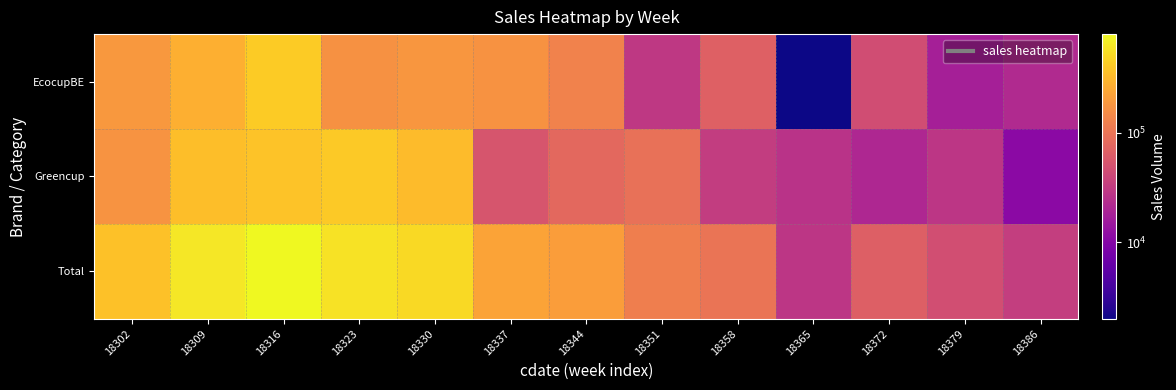

Reading left to right, list all the values displayed in this chart.

EcocupBE: 18302=189280.2	18309=273024.5	18316=421660.2	18323=169315.9	18330=184785.3	18337=172269.3	18344=128452.3	18351=29539.6	18358=68139.5	18365=1996.8	18372=45339.4	18379=17691.7	18386=22084.6
Greencup: 18302=174064.4	18309=343926.1	18316=374230.3	18323=408460.0	18330=328544.0	18337=53271.5	18344=80247.1	18351=92766.5	18358=32338.1	18365=26476.8	18372=21191.2	18379=28605.0	18386=11143.5
Total: 18302=363344.6	18309=616950.6	18316=795890.5	18323=577775.9	18330=513329.3	18337=225540.7	18344=208699.4	18351=122306.0	18358=100477.6	18365=28473.7	18372=66530.7	18379=46296.8	18386=33228.2